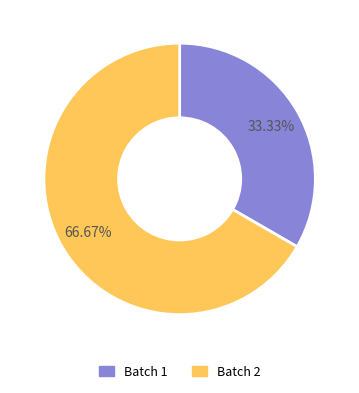

Is Batch 2 the majority of the pie?

Yes